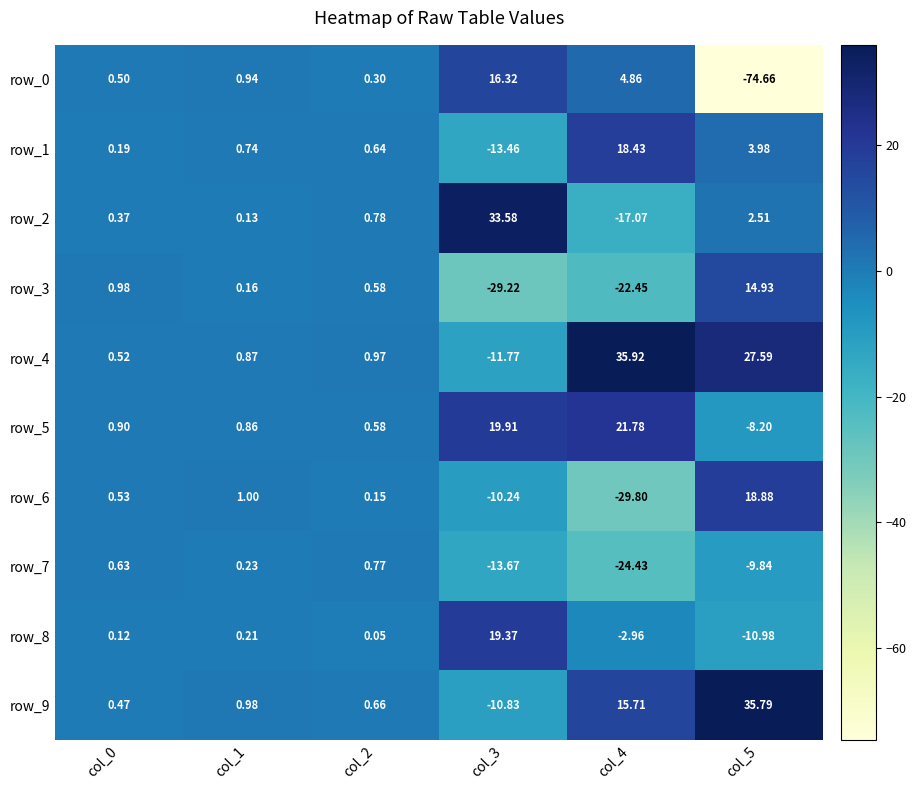

True or false: row_1 has a value of 12.8 at col_4.

False